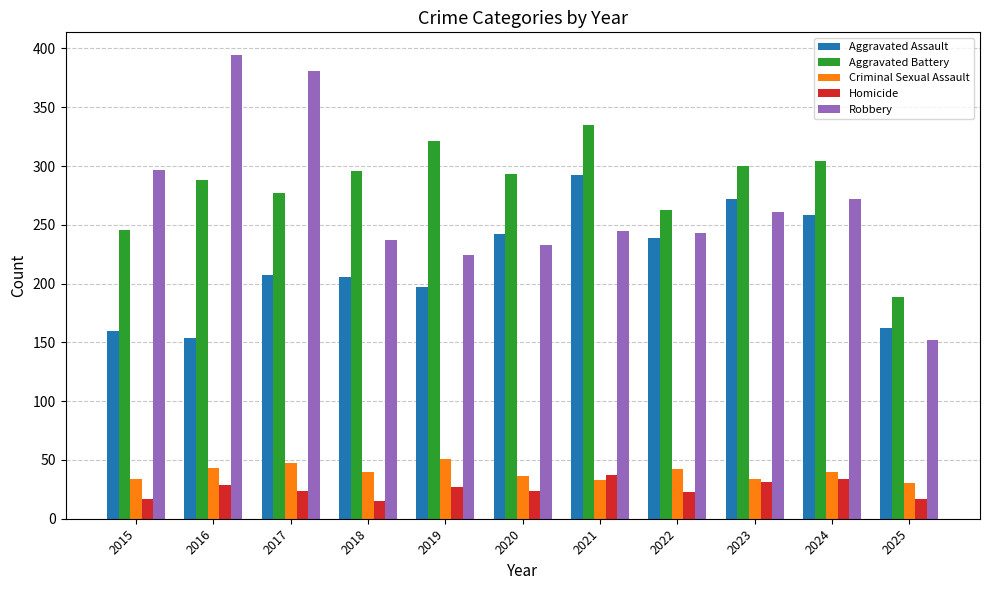

What is the difference between the maximum and minimum values in the Robbery series?

242